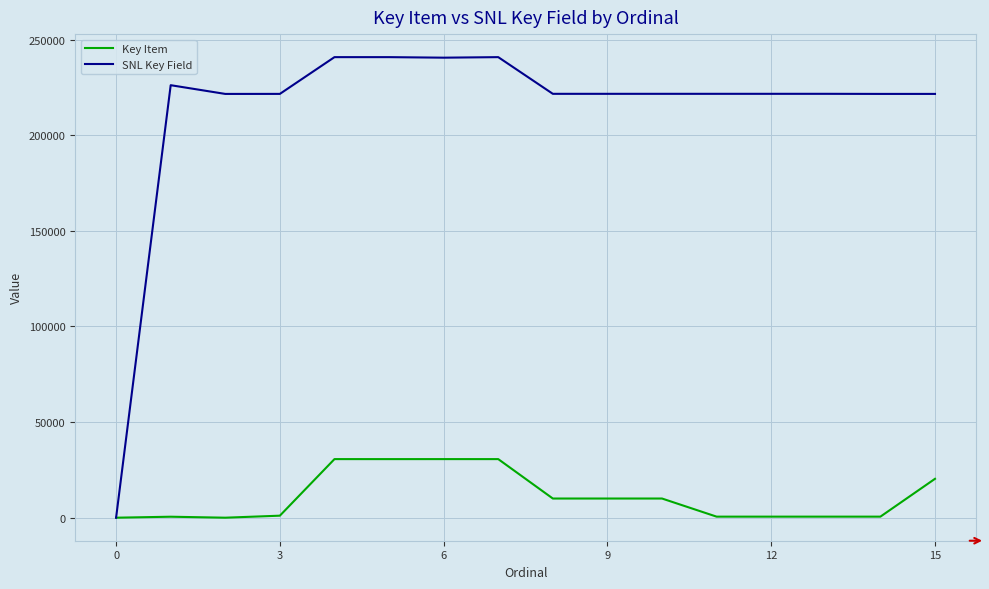

Which series has the widest spread of values?

SNL Key Field